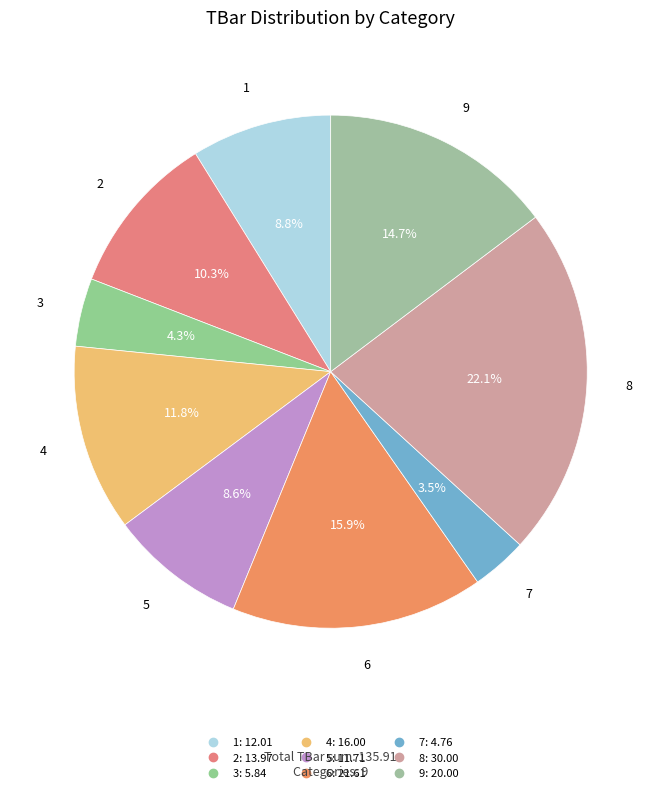

Does 9 account for over 50% of the chart?

No